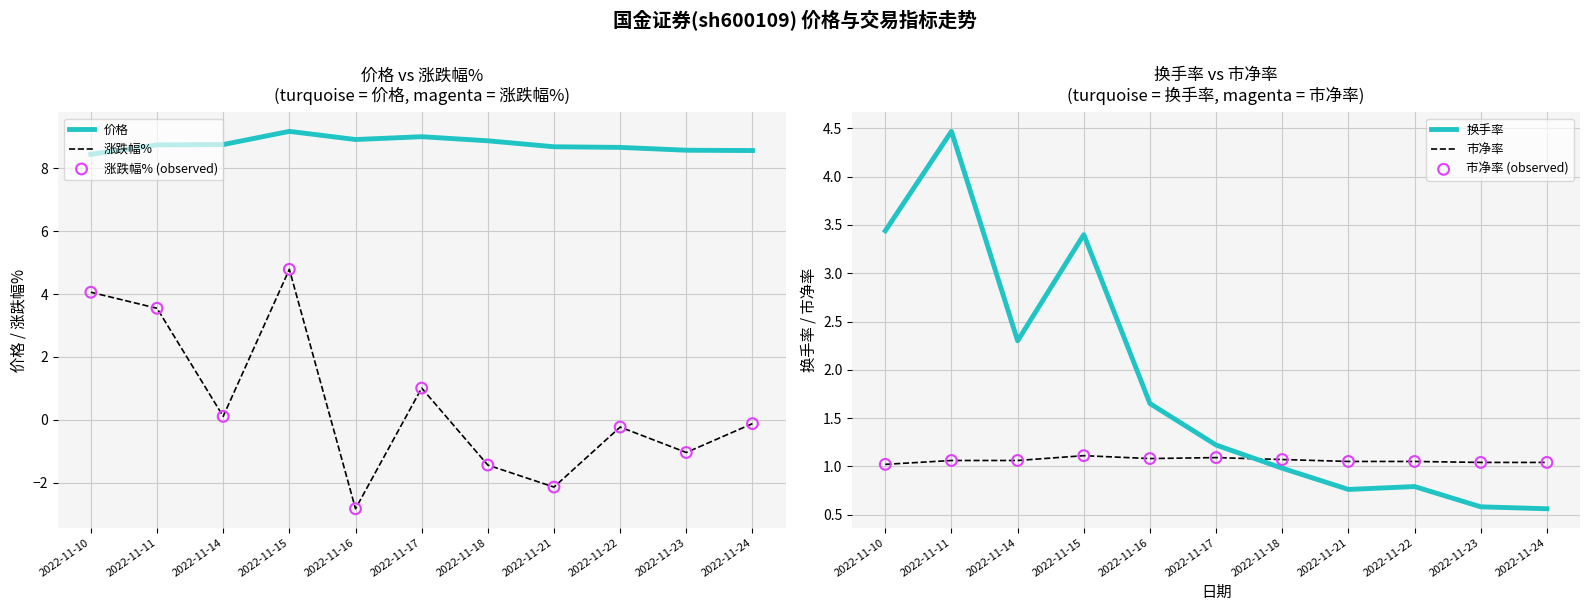

Which series has the largest total across all categories?

价格